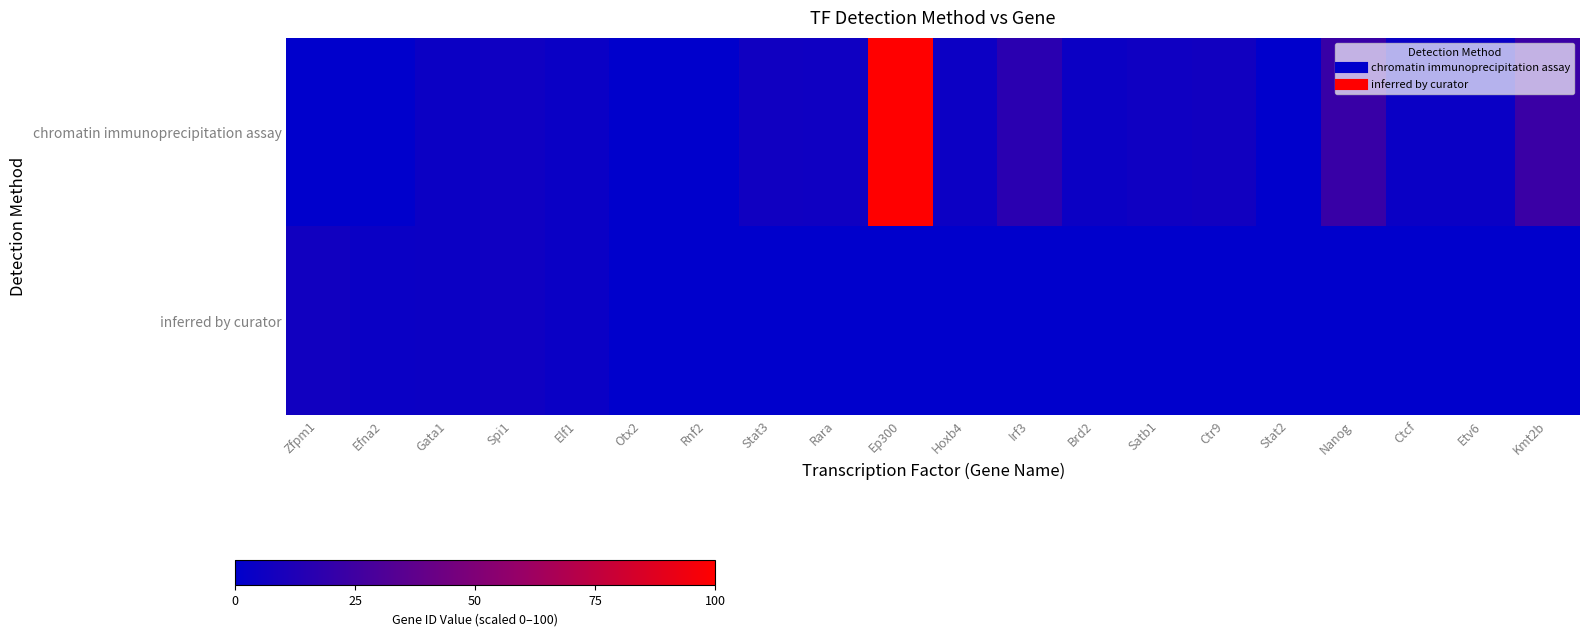

At which category is the sum across all series the highest?

Ep300